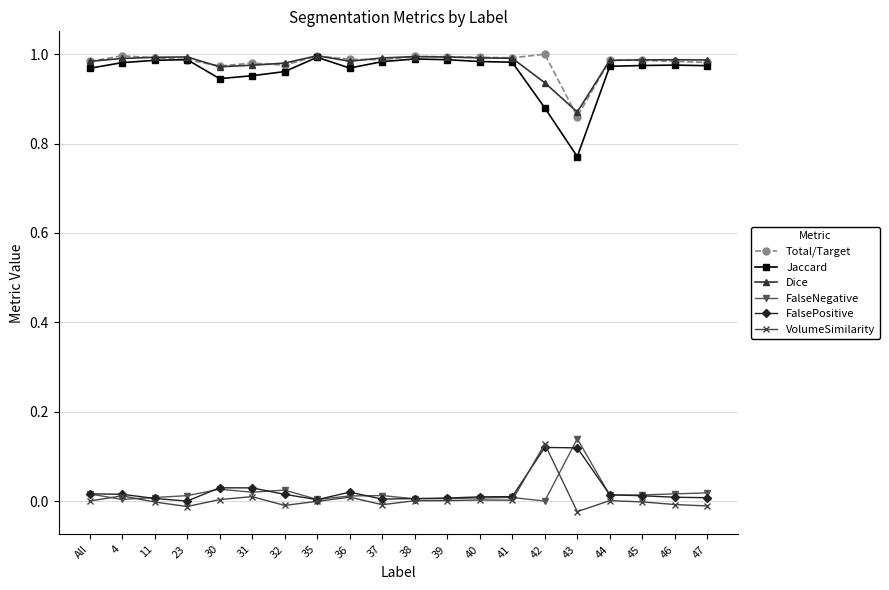

What is the label of the 8th point from the left?

35